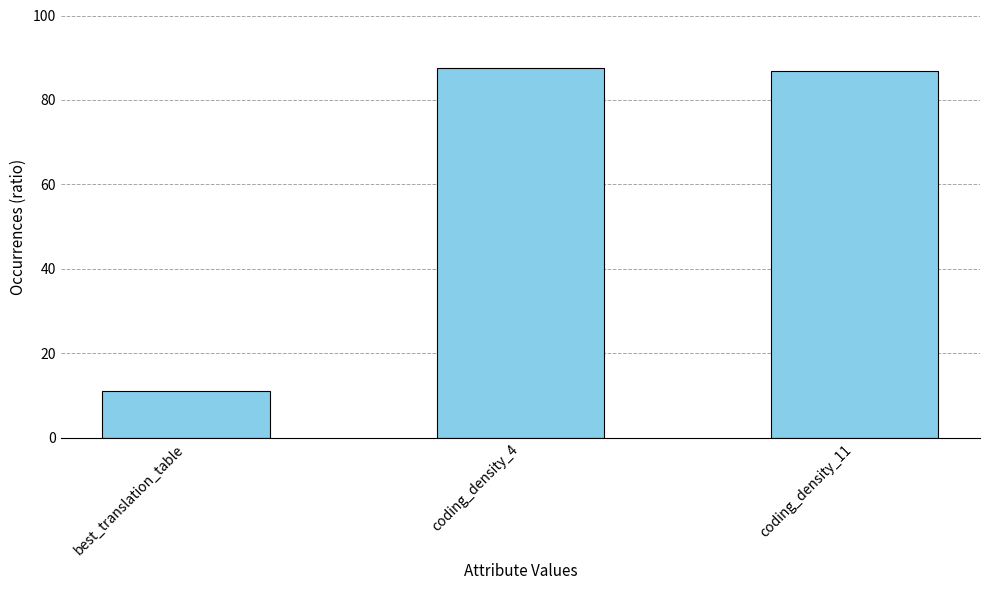

What is the minimum value shown in the chart?

11.0